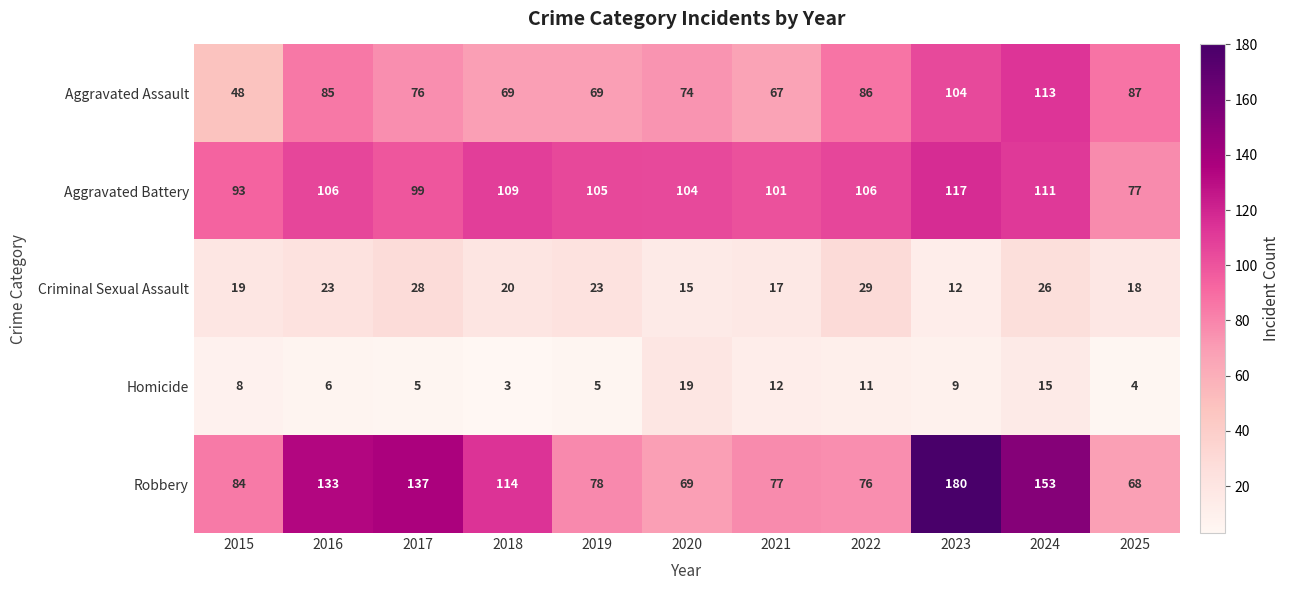

What is the total value across all series at 2020?

281